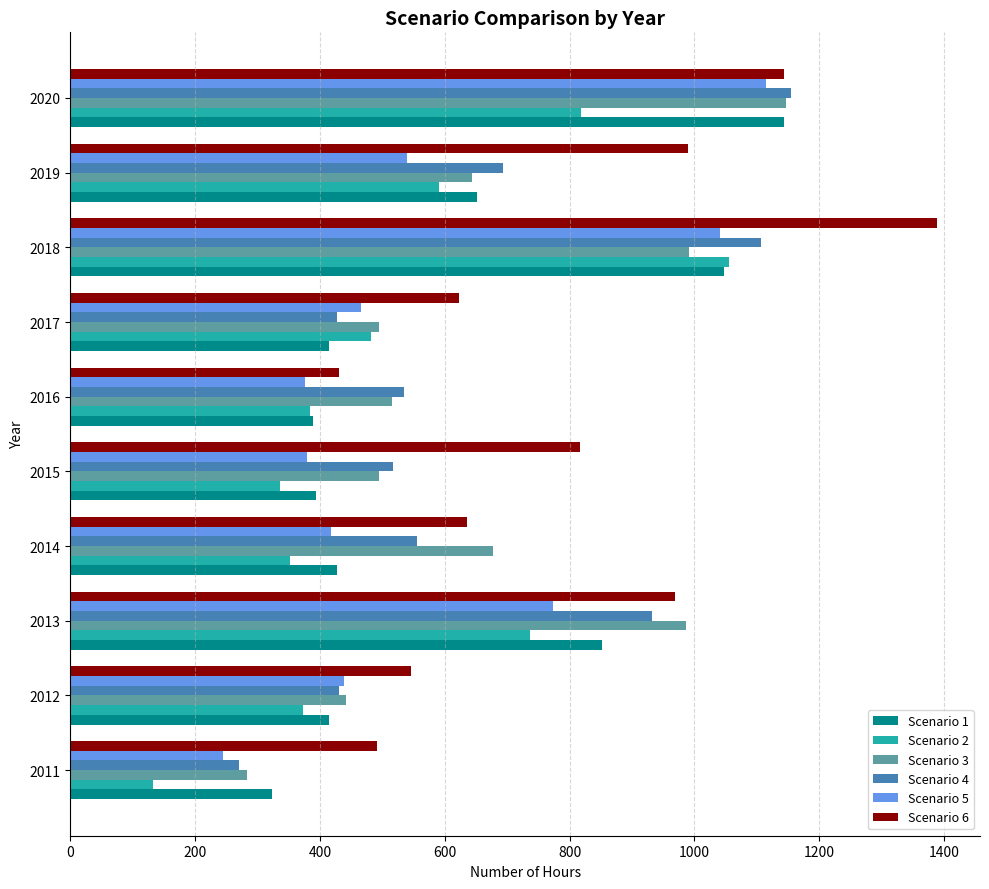

What is the spread (max minus min) of values at 2014?

325